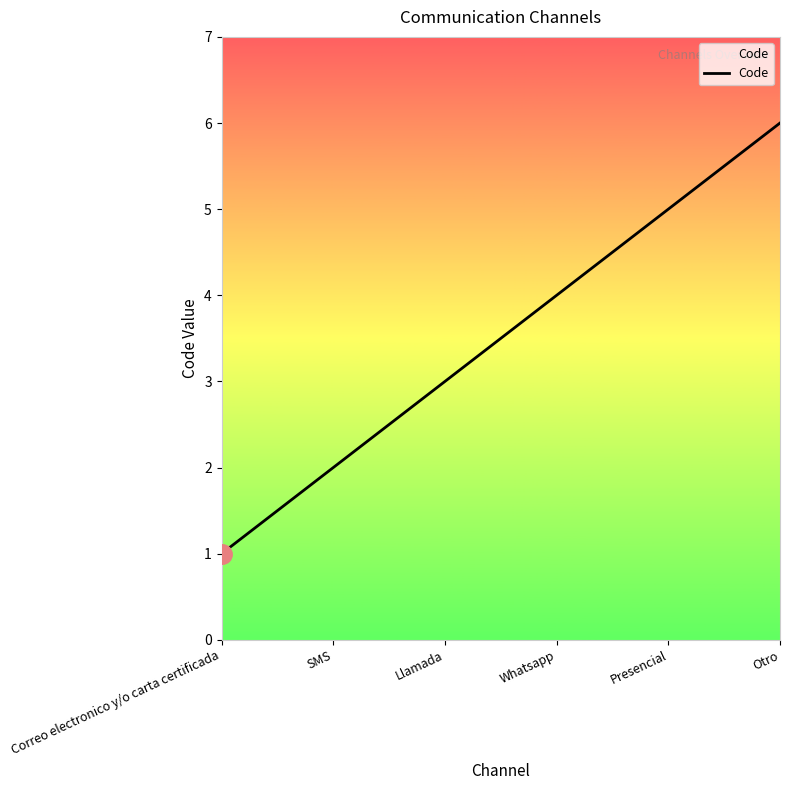

What position from the right is Whatsapp?

3